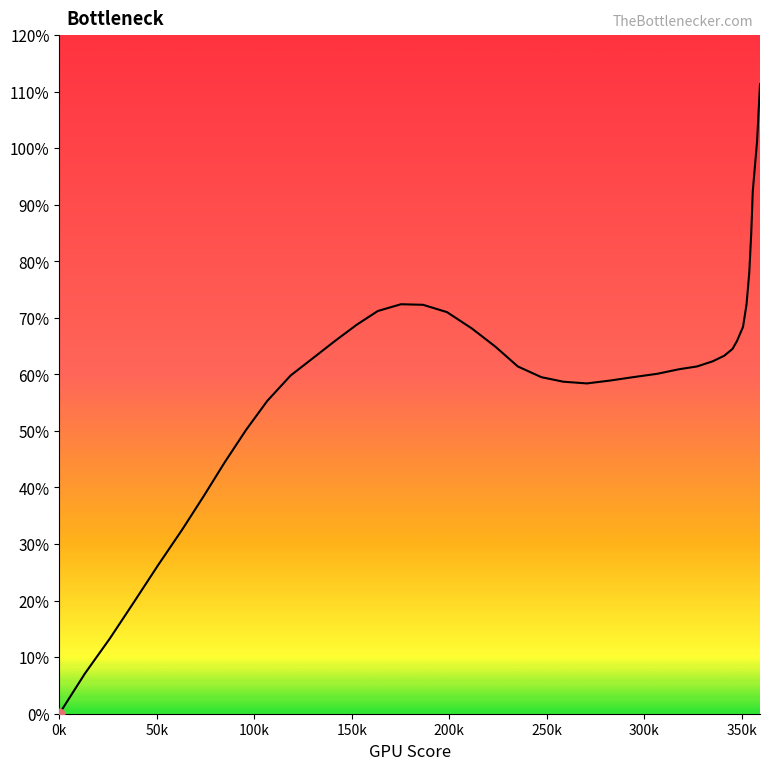

What is the difference between the maximum and minimum values?

111.3